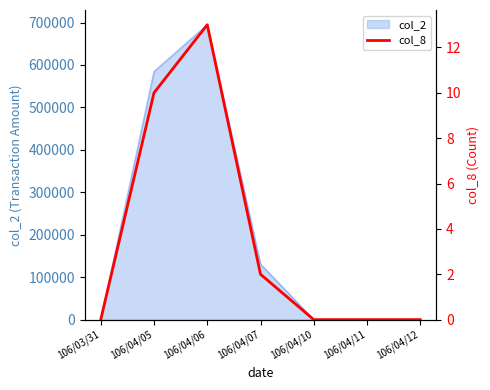

True or false: there are more than 2 points higher than both neighbors.

False